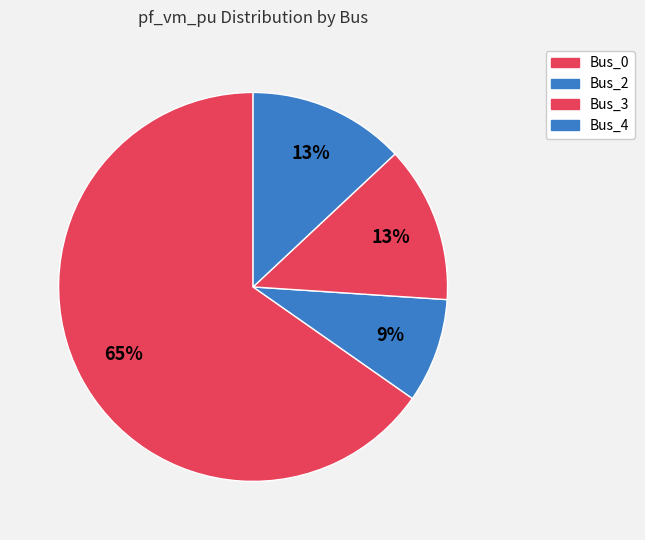

What percentage is NOT represented by Bus_4?

87.0%